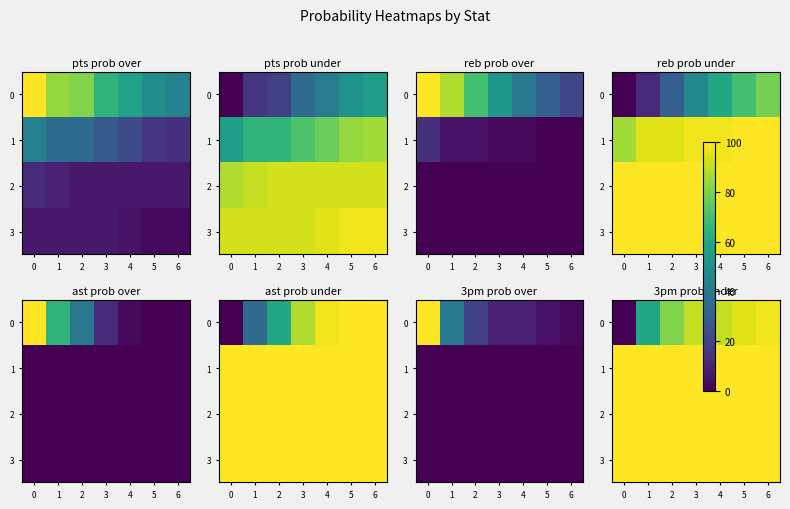

Rank the categories by 1 value from lowest to highest.

0, 1, 2, 3, 4, 5, 6